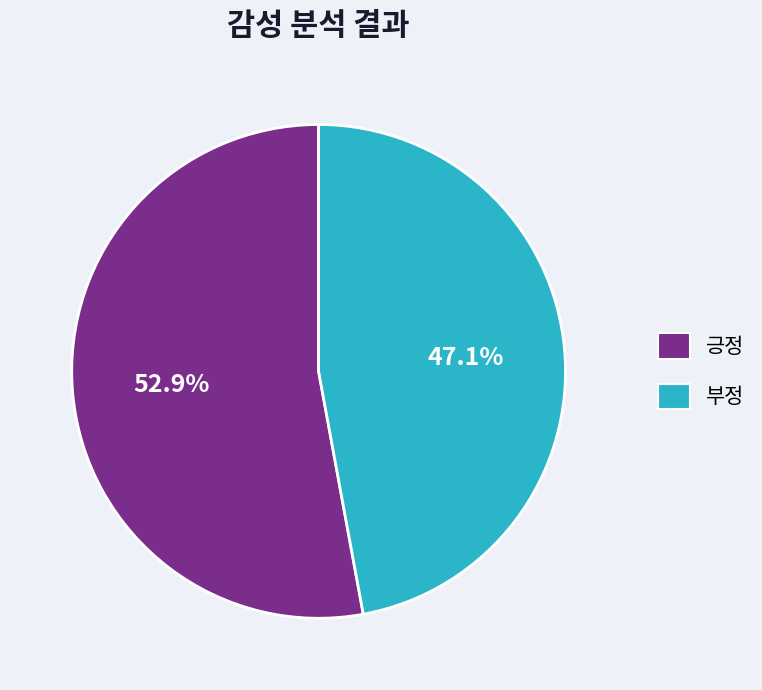

Do 부정 and 긍정 together represent more than half of the pie?

Yes